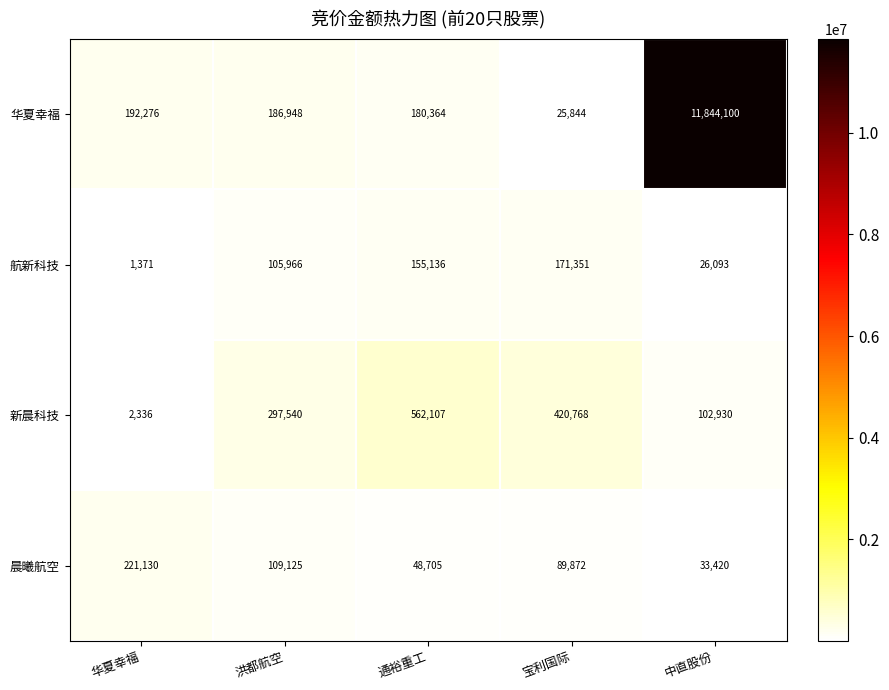

How many distinct data groups are displayed?

4